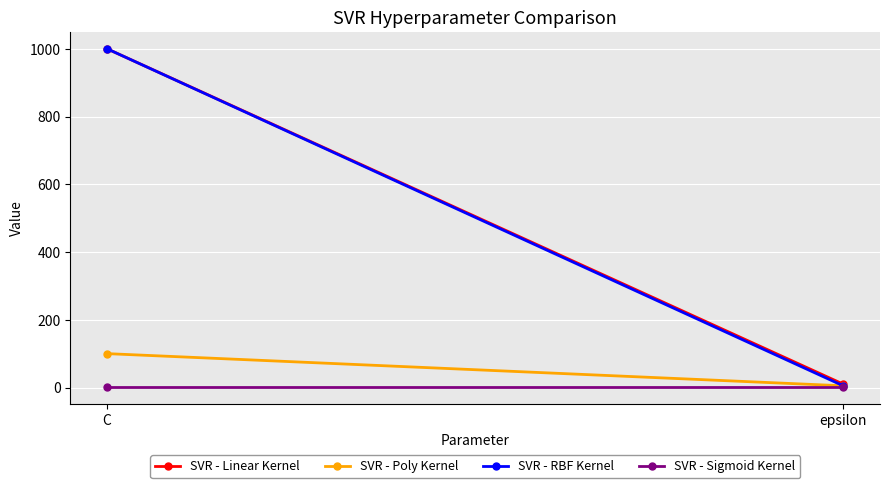

What is the difference between the highest and lowest values at epsilon?

9